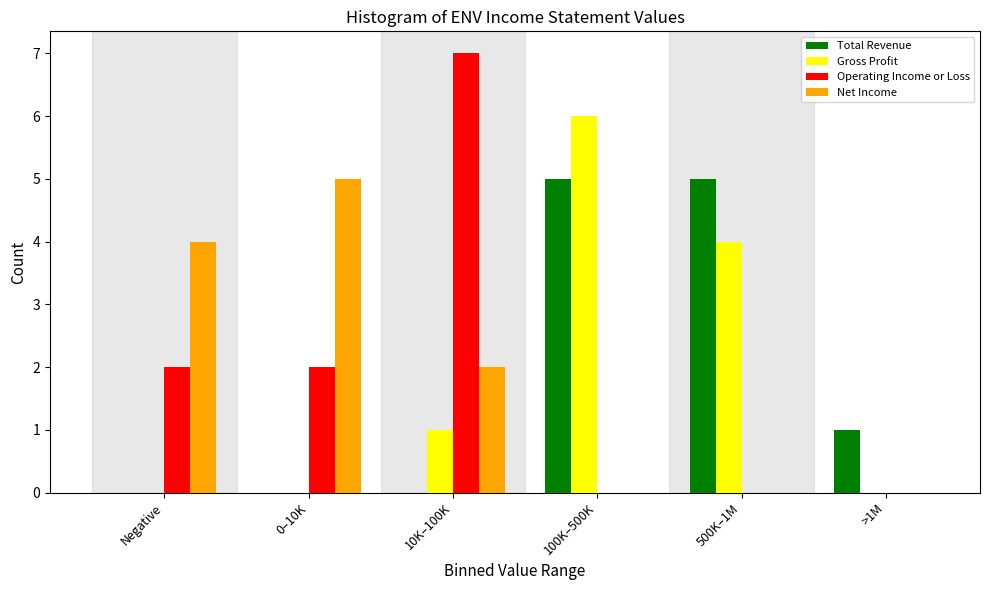

Reading left to right, transcribe all the data shown in this chart.

Total Revenue: Negative=0	0–10K=0	10K–100K=0	100K–500K=5	500K–1M=5	>1M=1
Gross Profit: Negative=0	0–10K=0	10K–100K=1	100K–500K=6	500K–1M=4	>1M=0
Operating Income or Loss: Negative=2	0–10K=2	10K–100K=7	100K–500K=0	500K–1M=0	>1M=0
Net Income: Negative=4	0–10K=5	10K–100K=2	100K–500K=0	500K–1M=0	>1M=0